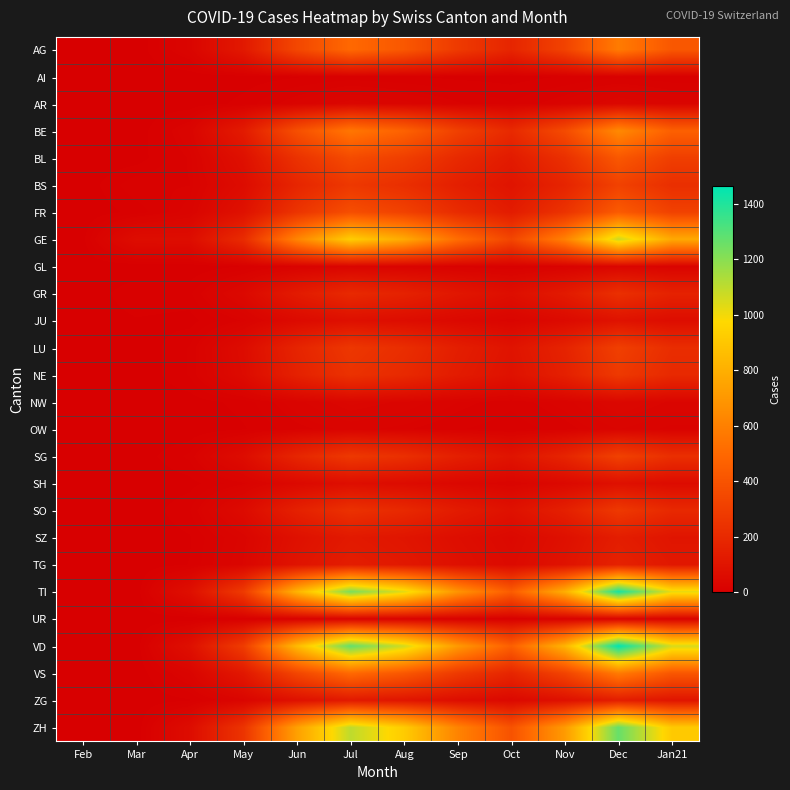

What is the spread (max minus min) of values at Feb?

3